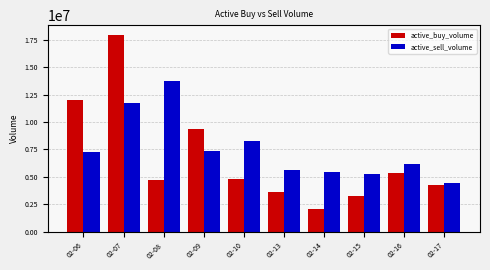

What is the average value of the active_sell_volume series?

7537085